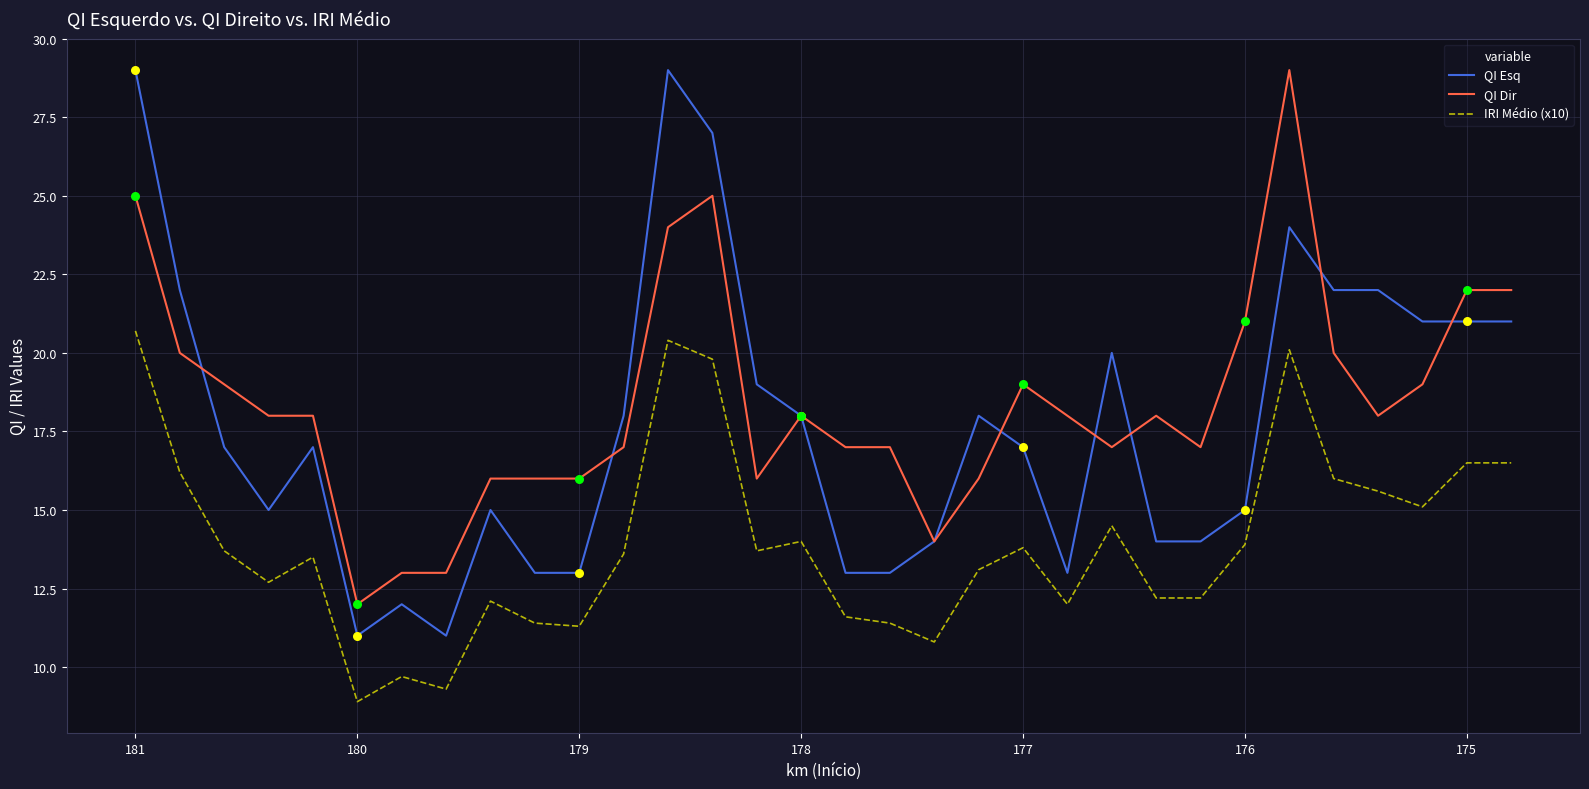

At how many categories does at least one series exceed 17?

22